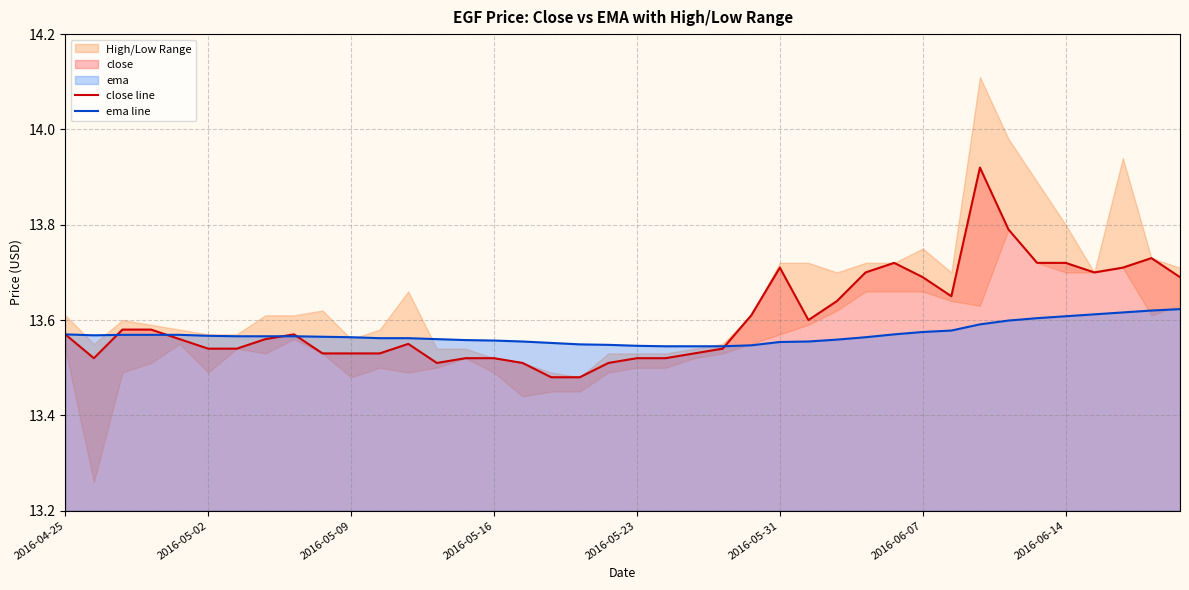

What is the lowest value of the ema line series?

13.5